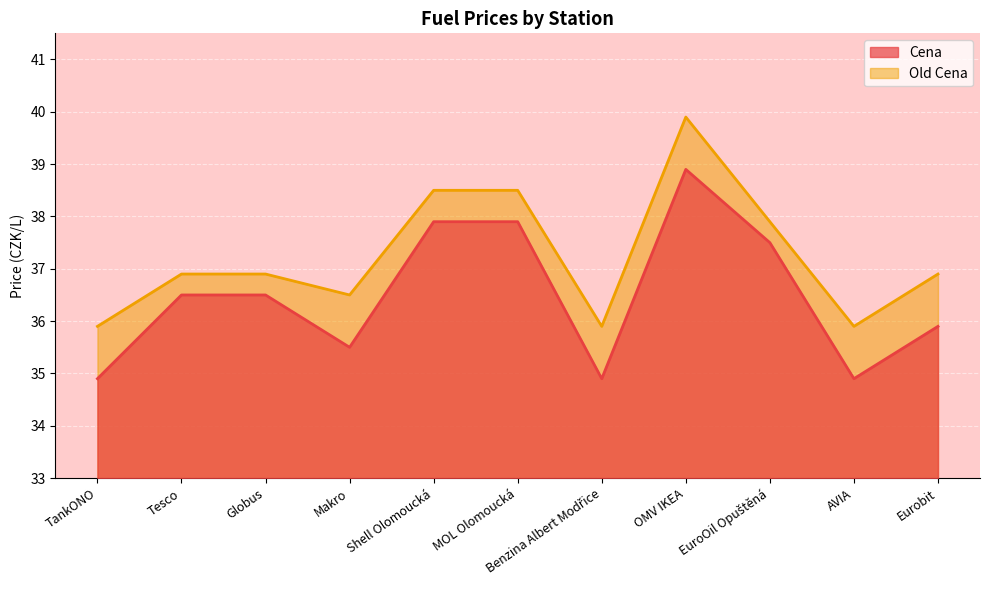

What is the difference between the highest and lowest values at Makro?

1.0